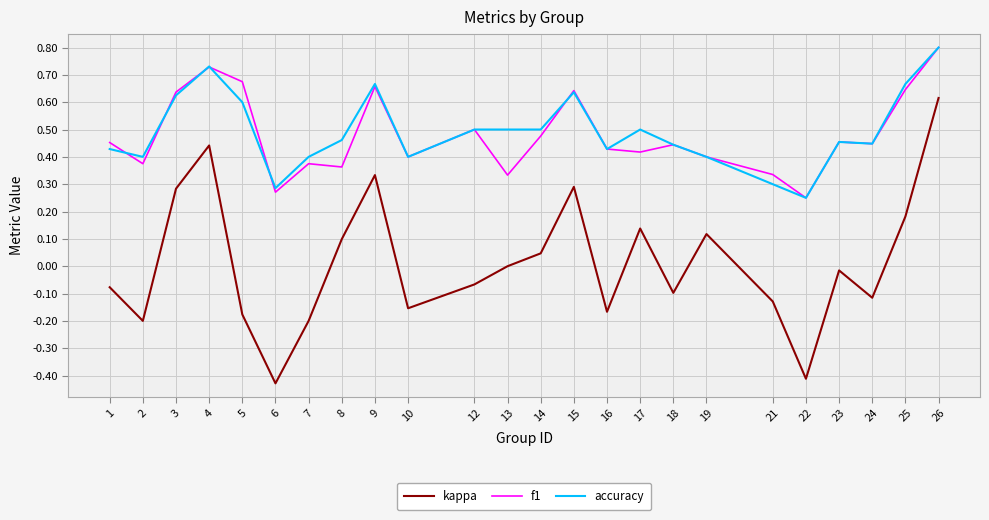

True or false: accuracy and kappa intersect in this chart.

False